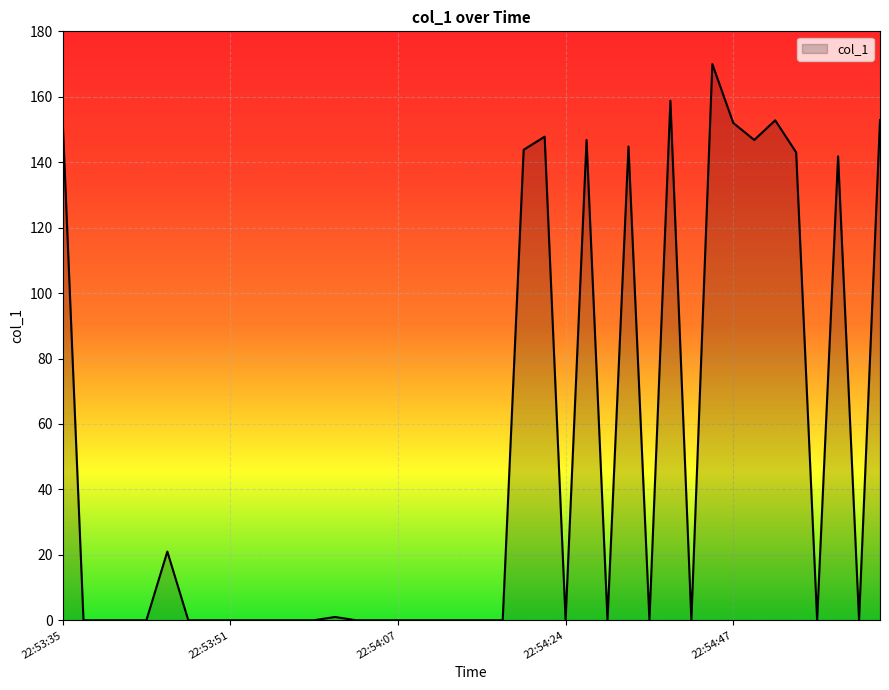

What is the difference between the maximum and minimum values?

170.0